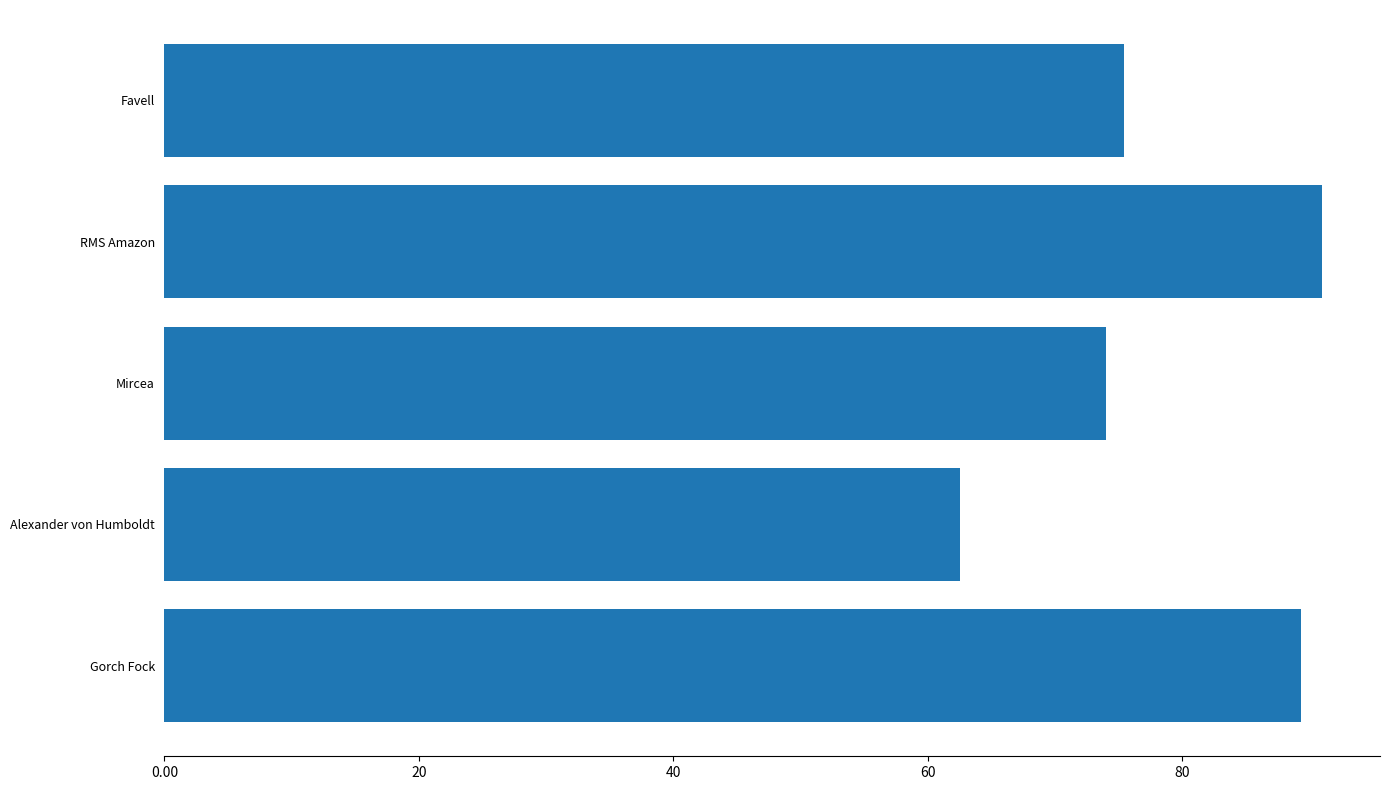

Does the chart contain any negative values?

No